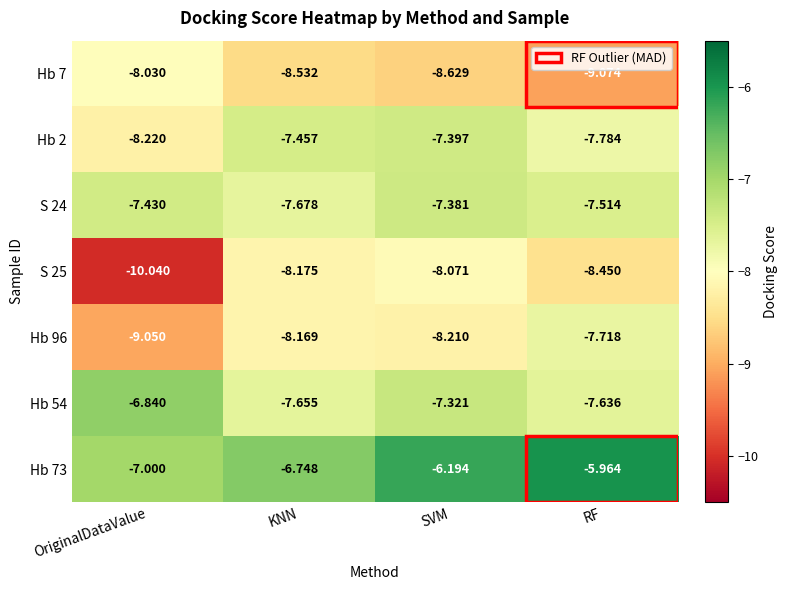

At which label is S 24 closest to -7?

SVM